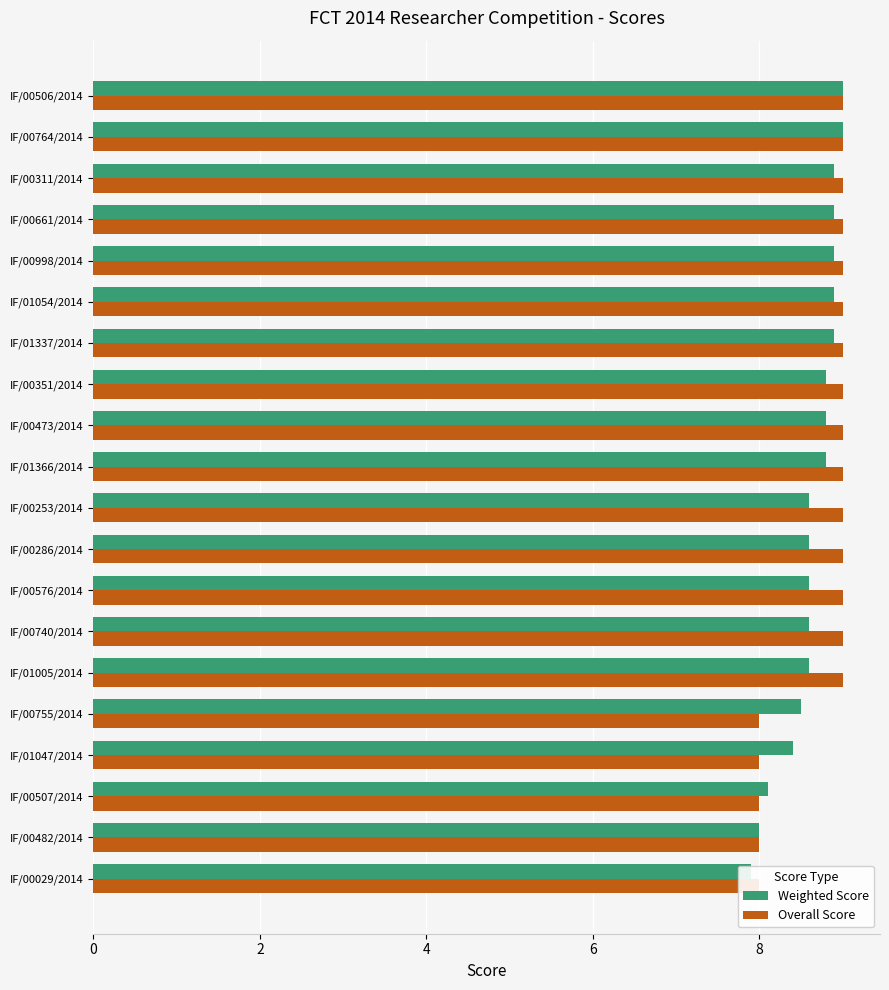

The Overall Score series shows 9.0 at IF/00576/2014. True or false?

True